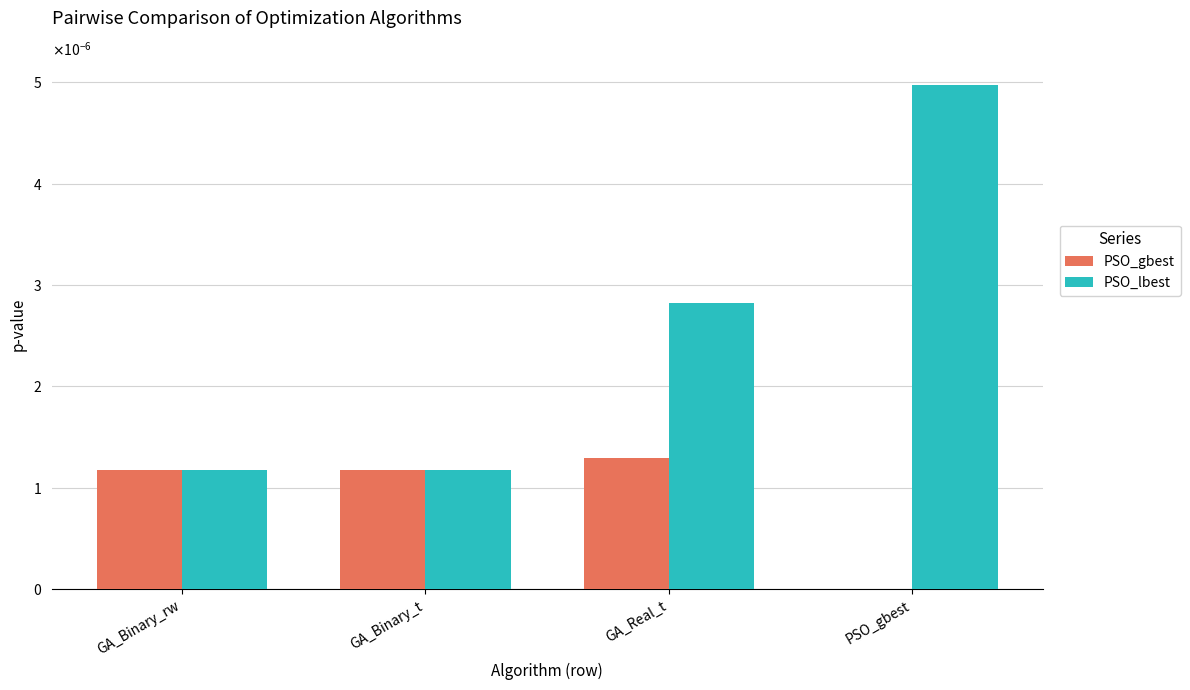

What are all the series names shown in the legend?

PSO_gbest, PSO_lbest